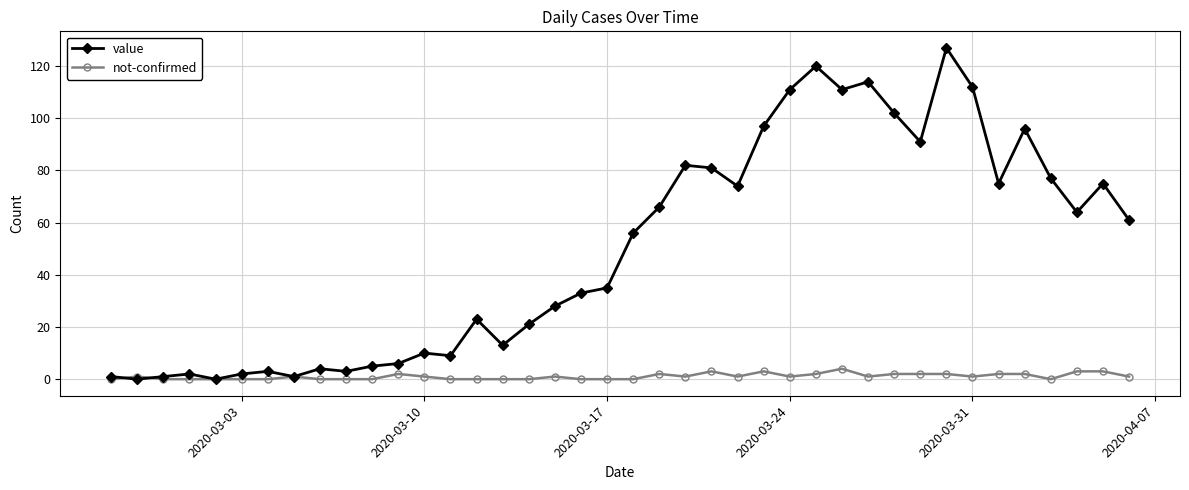

What is the difference between the second highest and second lowest values in the value series?

120